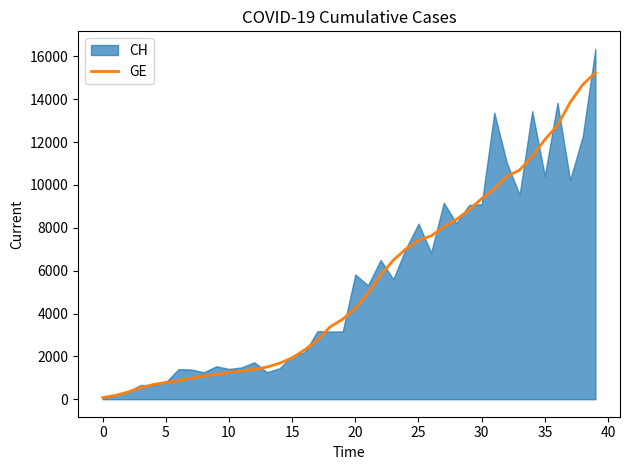

How many values exceed 4248?

19